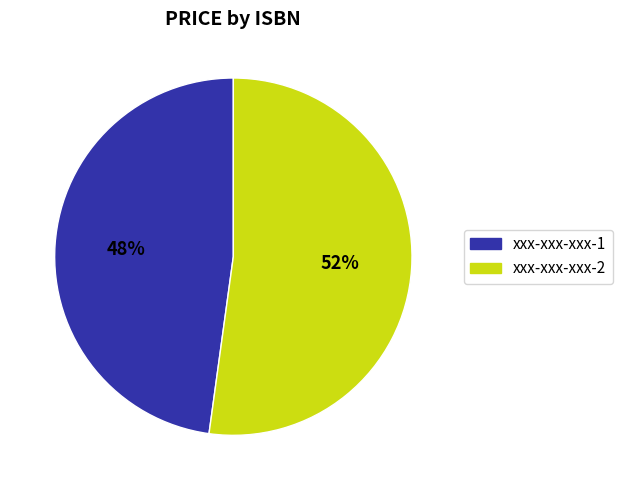

Is there a majority slice in this chart?

Yes